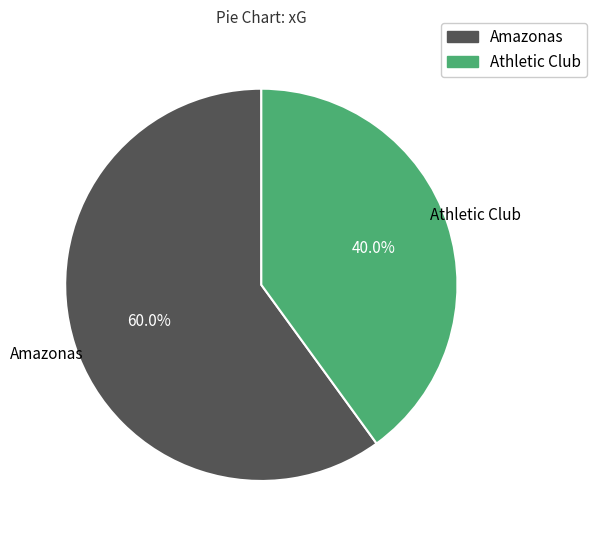

To the nearest percent, what is the average slice percentage?

50%